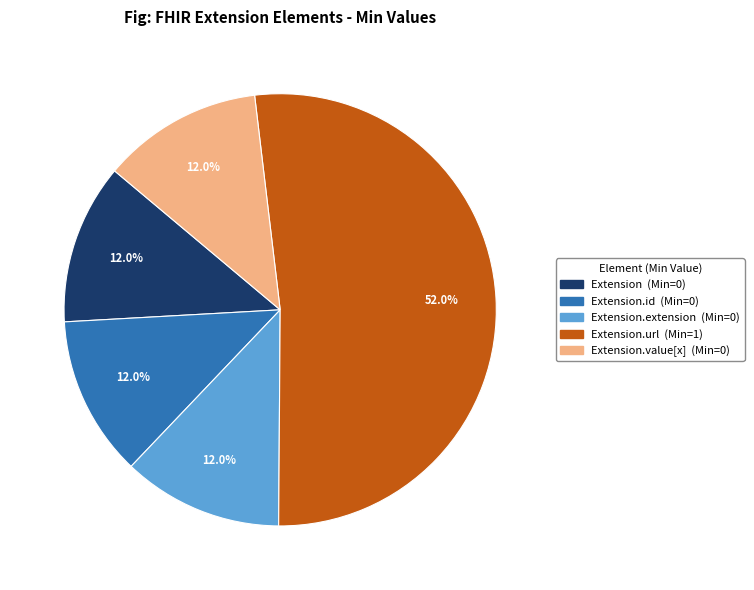

Is there a majority slice in this chart?

Yes